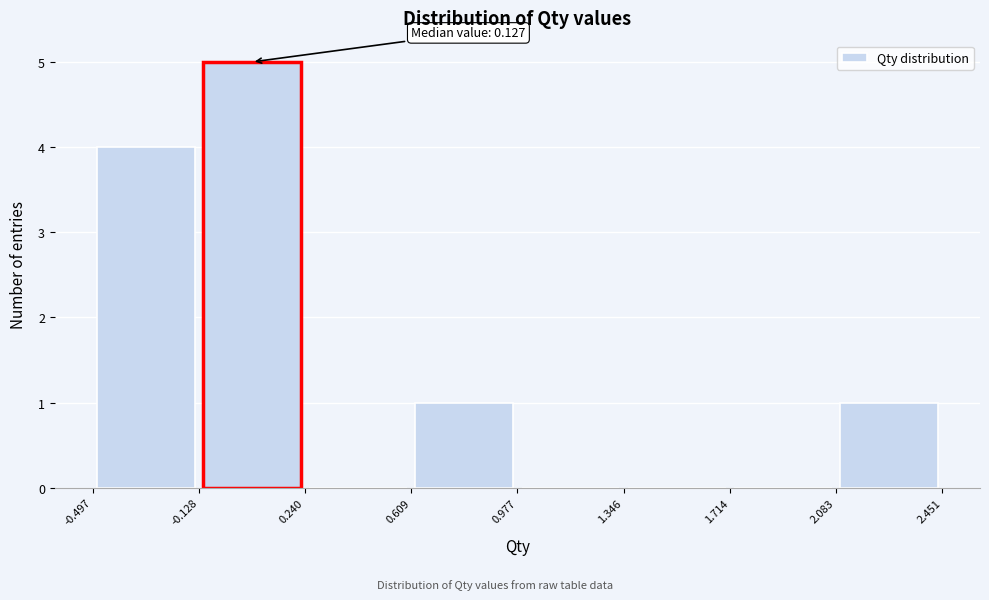

Which range on the x-axis has the tallest bar?

-0.128 to 0.240